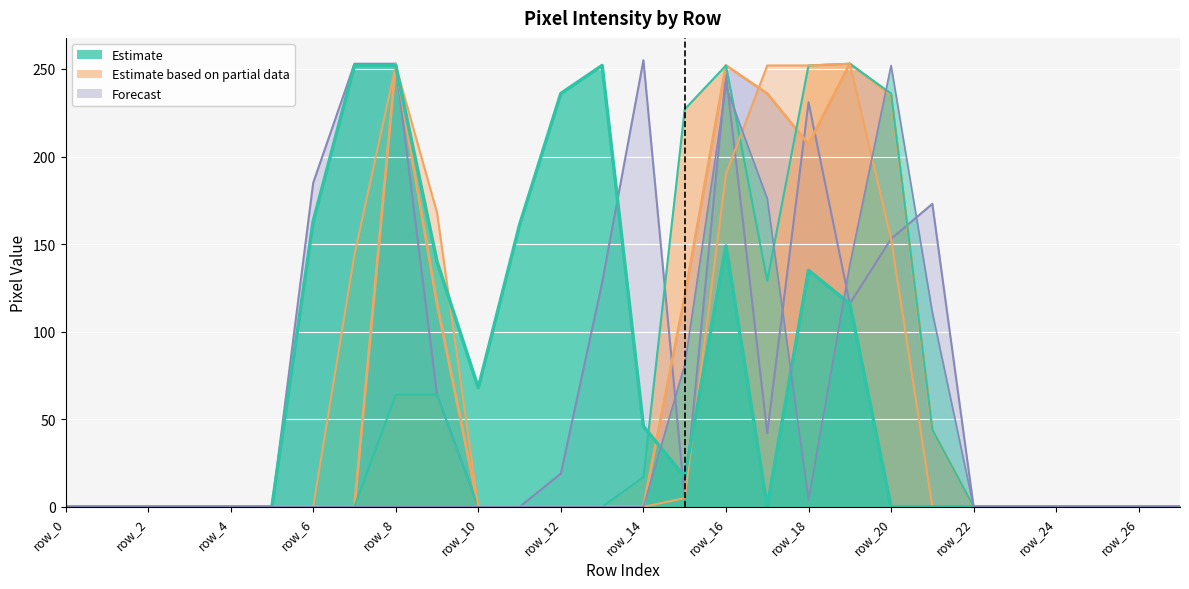

True or false: col_19 has a value of 185 at row_6.

True